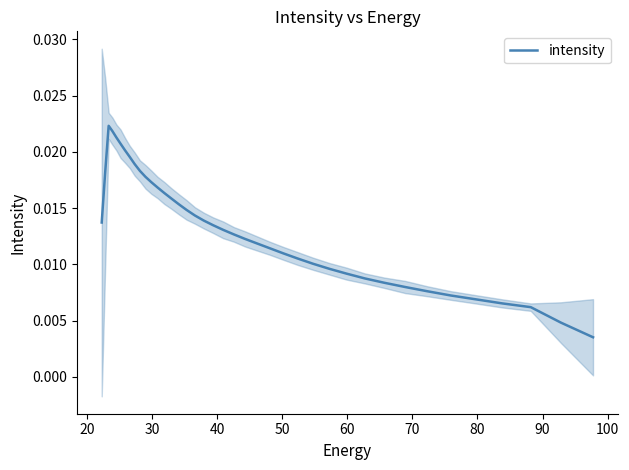

How many points are higher than both their immediate neighbors (excluding endpoints)?

1